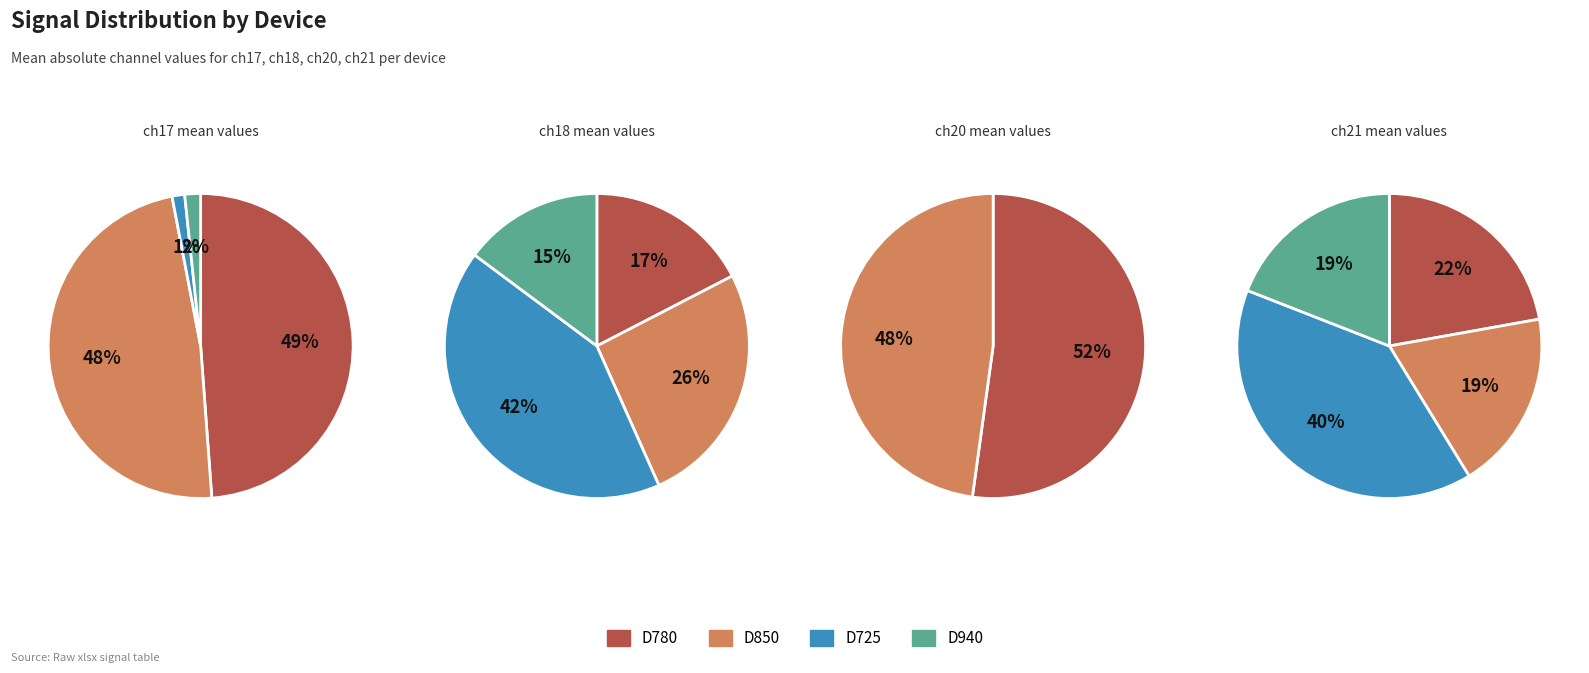

What is the total percentage of ch21 and ch17?

31.1%